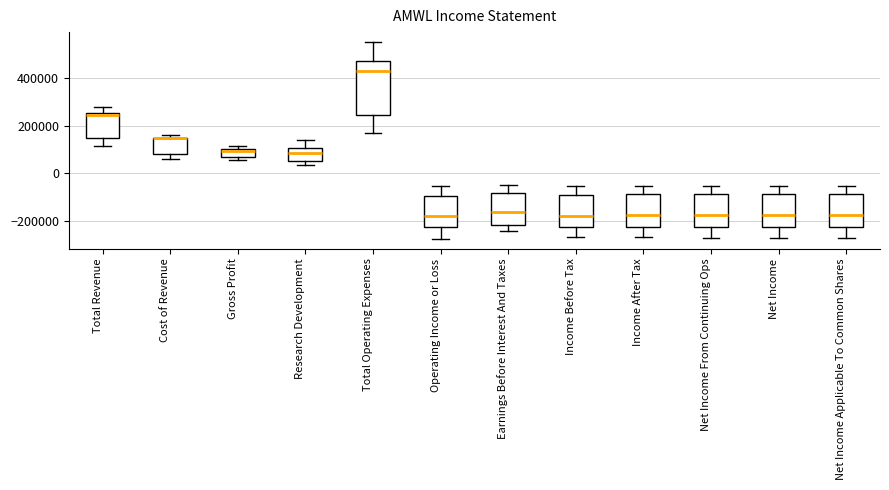

Comparing the boxes themselves (not the whiskers), which one is the tallest?

Total Operating Expenses